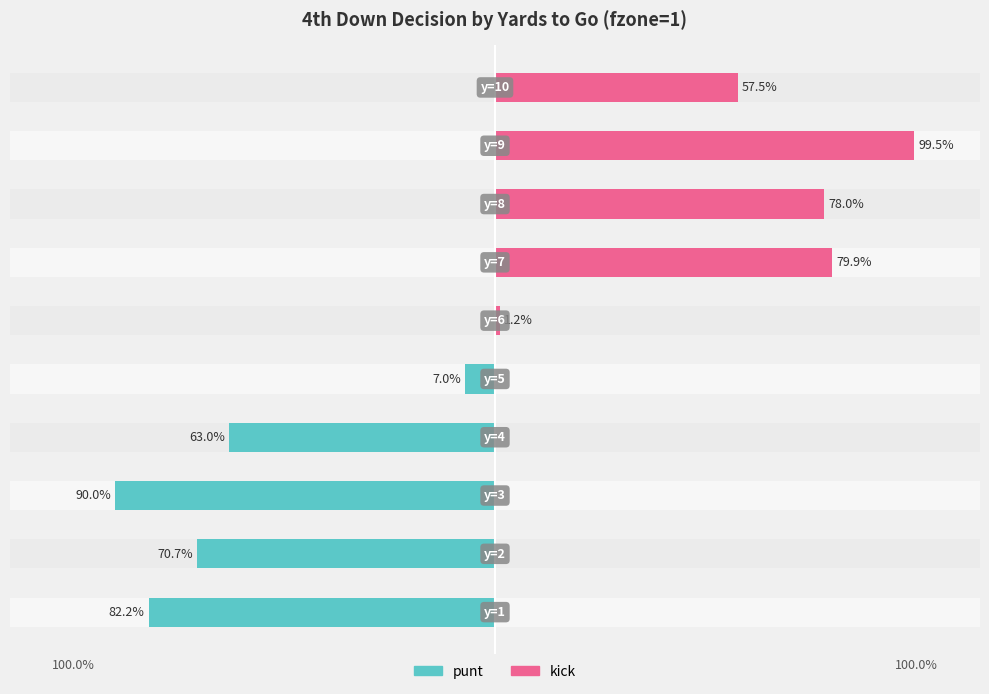

List the series in order of their peak value, lowest first.

punt, kick